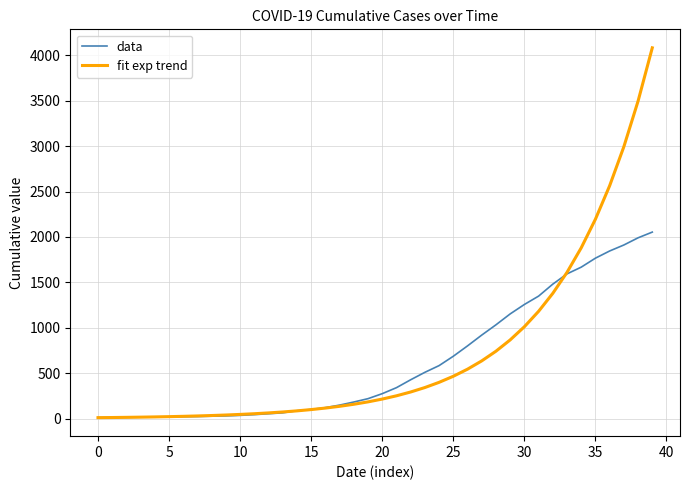

After their last crossing, which series has the higher values: fit exp trend or data?

fit exp trend